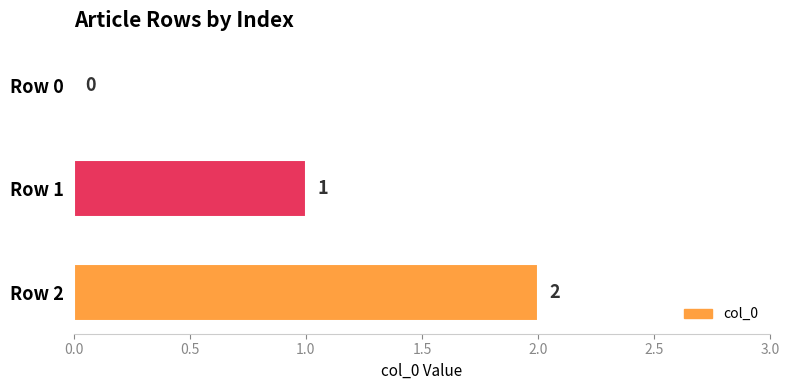

True or false: the data shows -1 at Row 0.

False